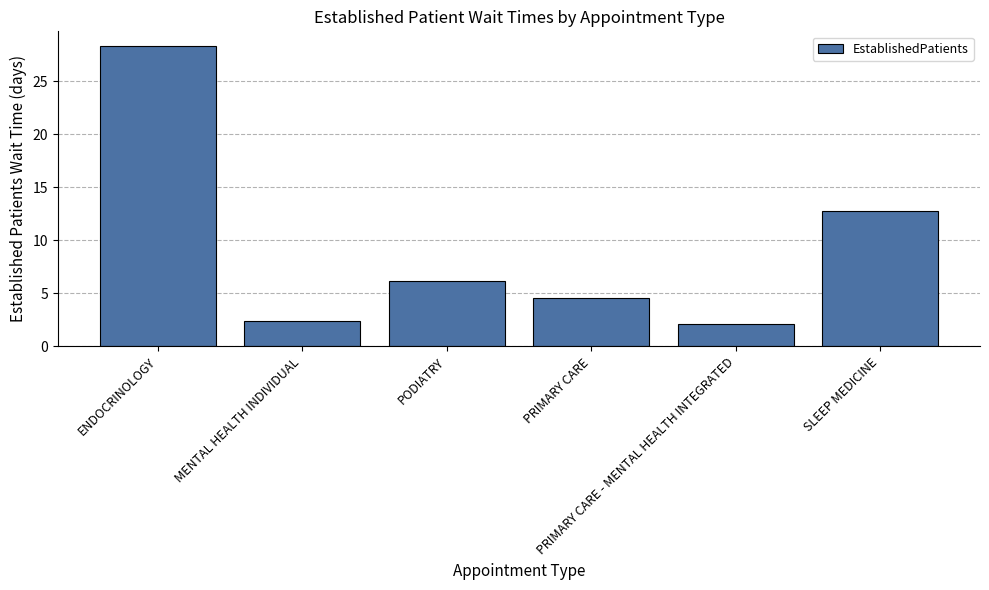

The chart shows a value of 2.4 at MENTAL HEALTH INDIVIDUAL. True or false?

True